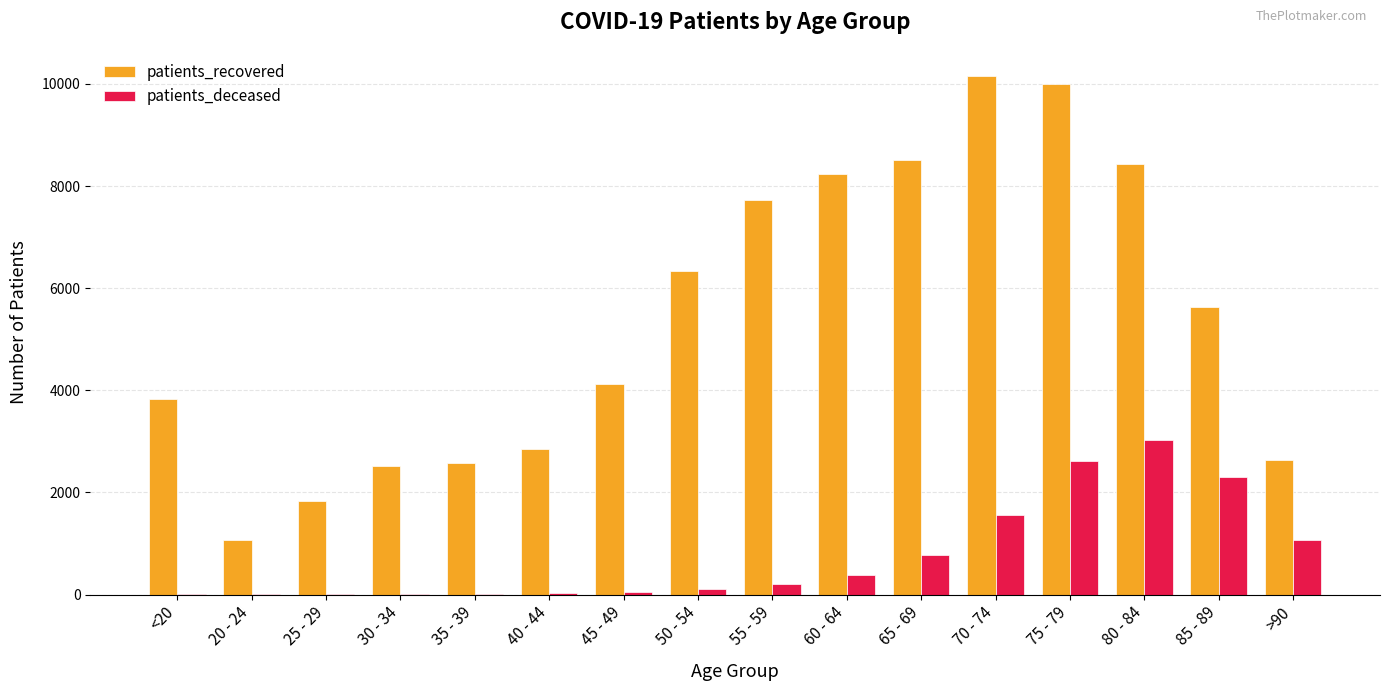

At which label does patients_deceased reach its peak?

80 - 84